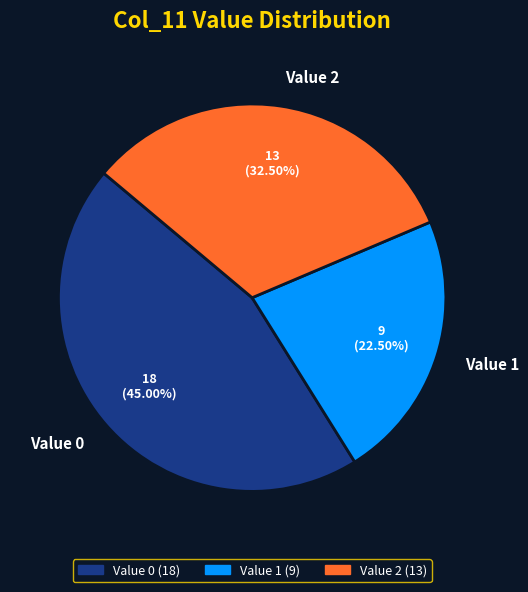

Which category has the biggest portion of the pie?

Value 0